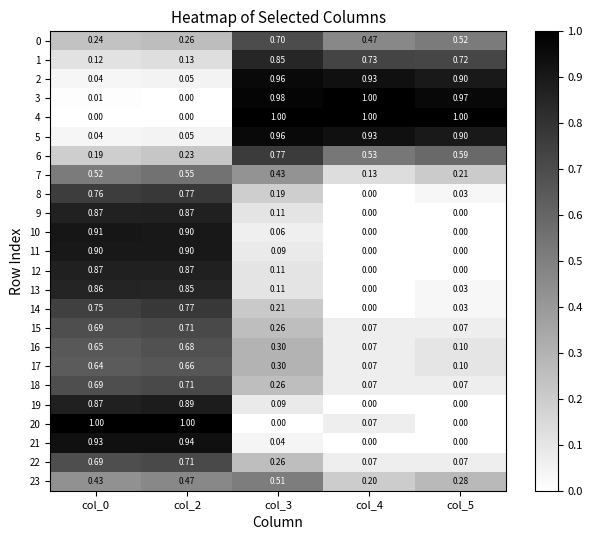

How many series are shown in this chart?

24